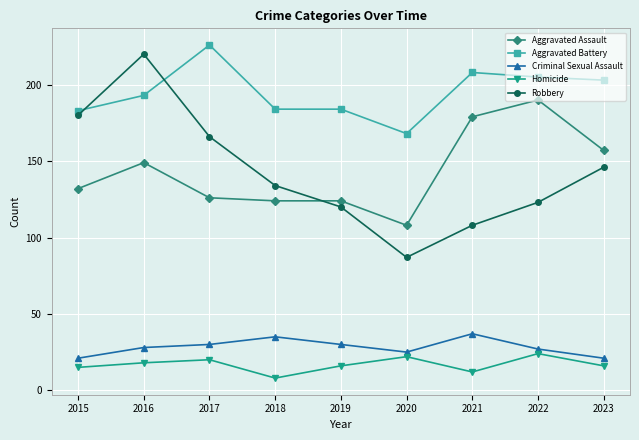

How many distinct data groups are displayed?

5